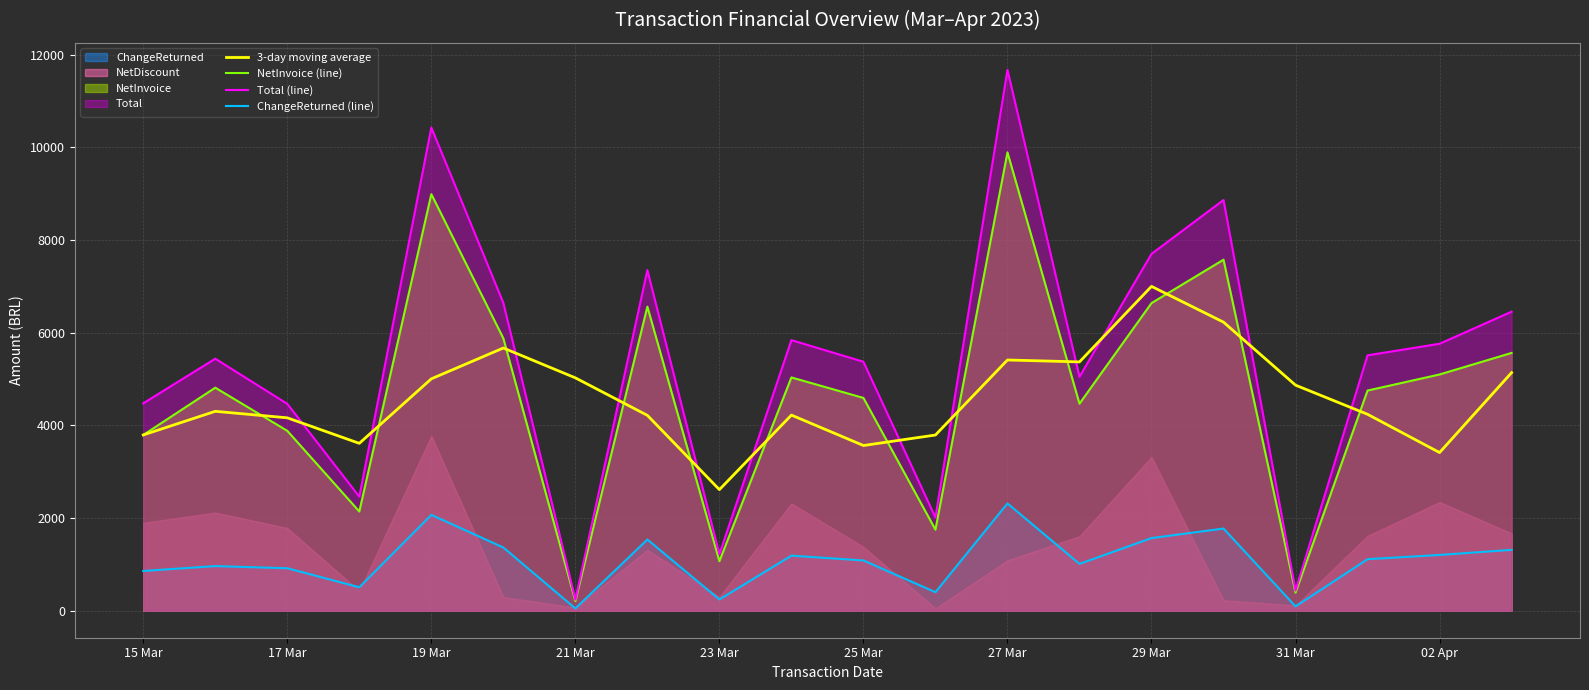

True or false: ChangeReturned (line) and 3-day moving average intersect in this chart.

False